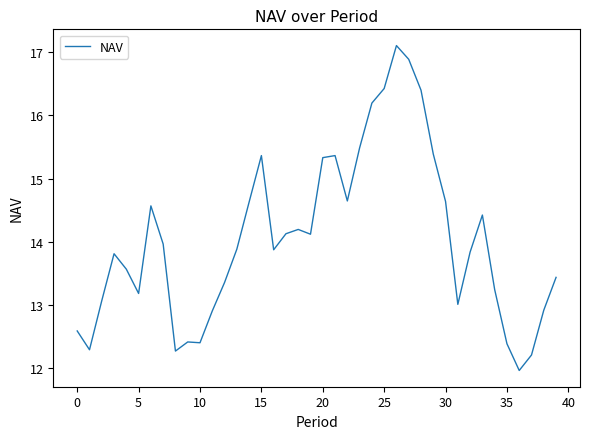

How many lines are shown in the chart?

1